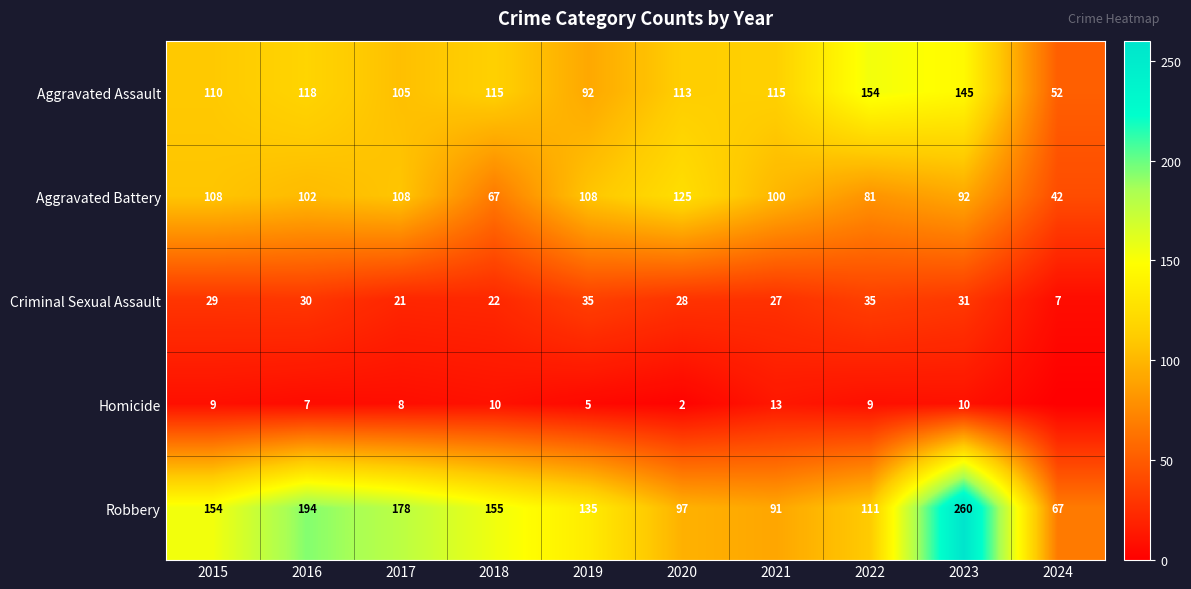

At how many categories does at least one series exceed 91?

9